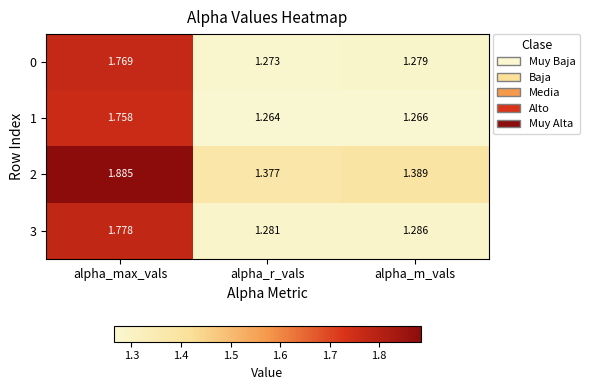

At which category is the sum across all series the highest?

alpha_max_vals